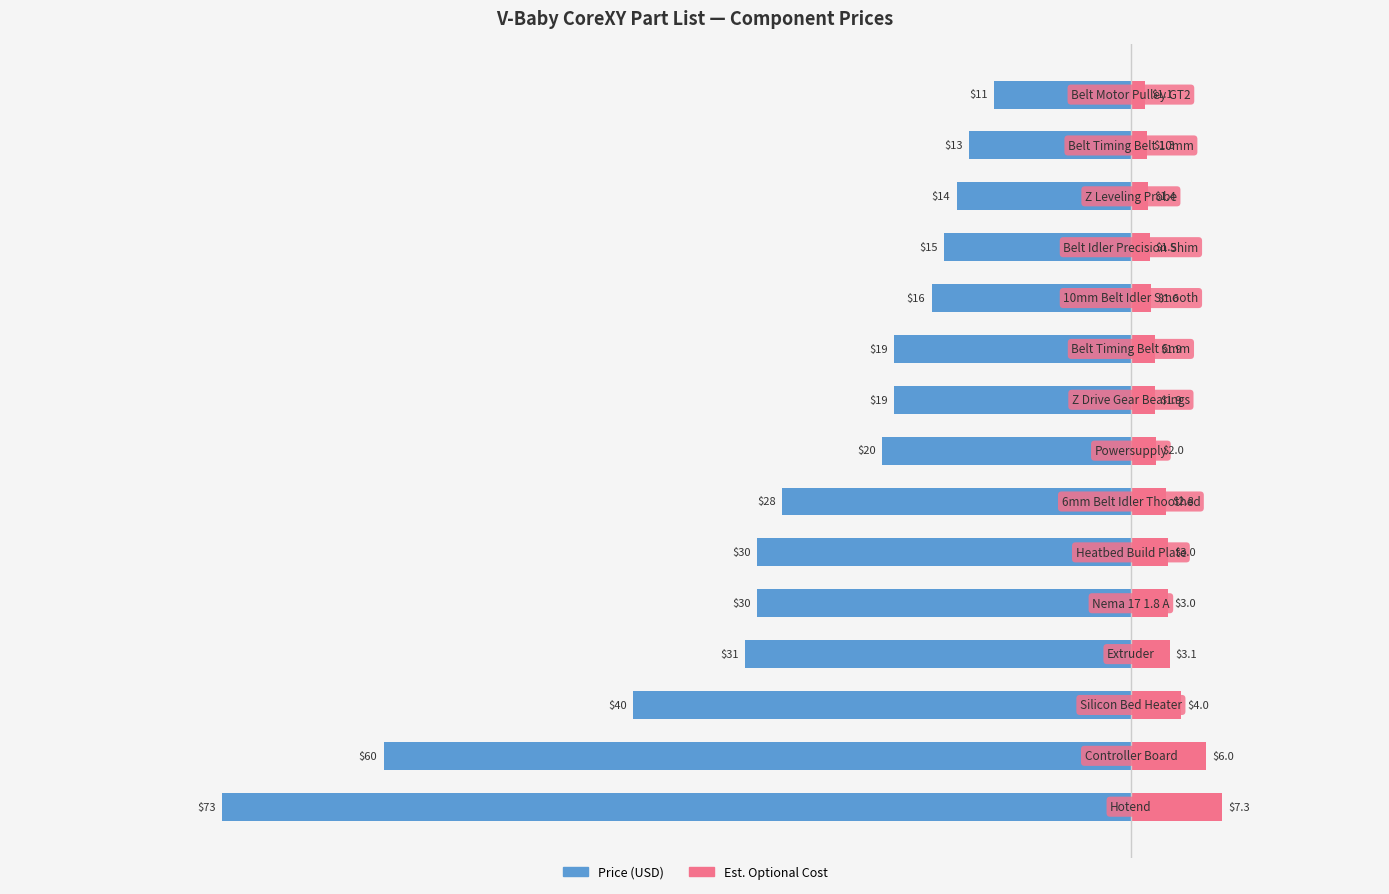

True or false: Price (USD) has a value of -13.1 at 5.

False